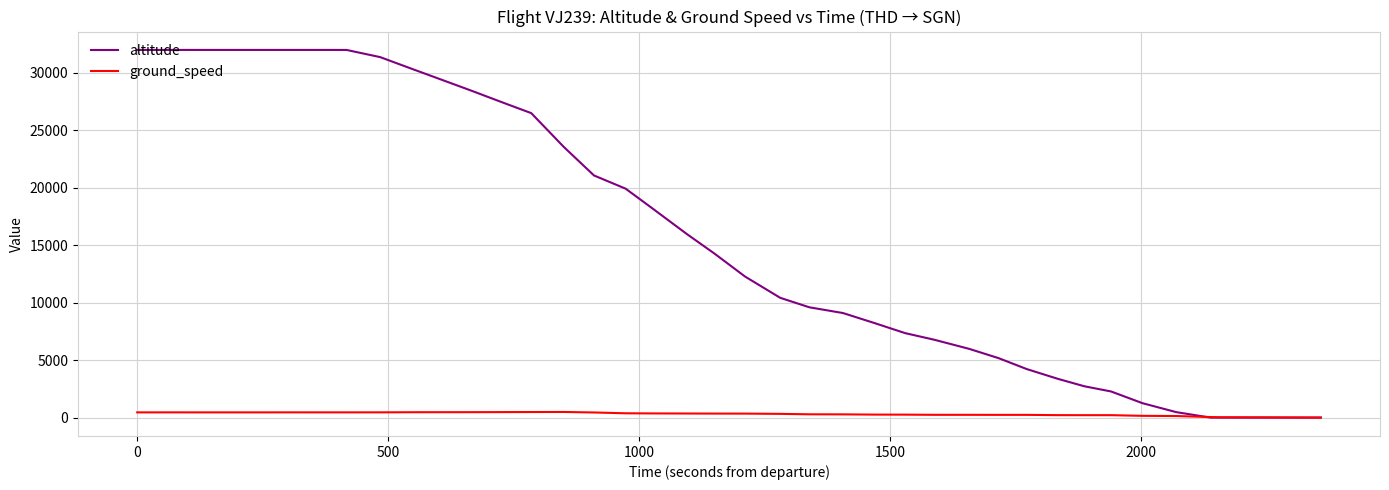

What are all the series names shown in the legend?

altitude, ground_speed